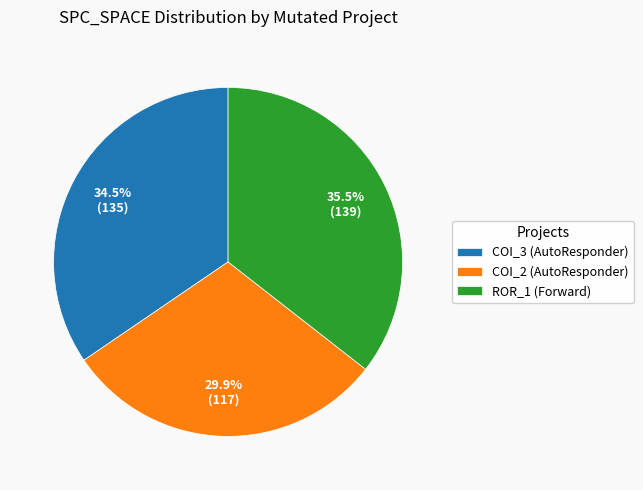

Rank the categories by value from lowest to highest.

COI_2 (AutoResponder), COI_3 (AutoResponder), ROR_1 (Forward)